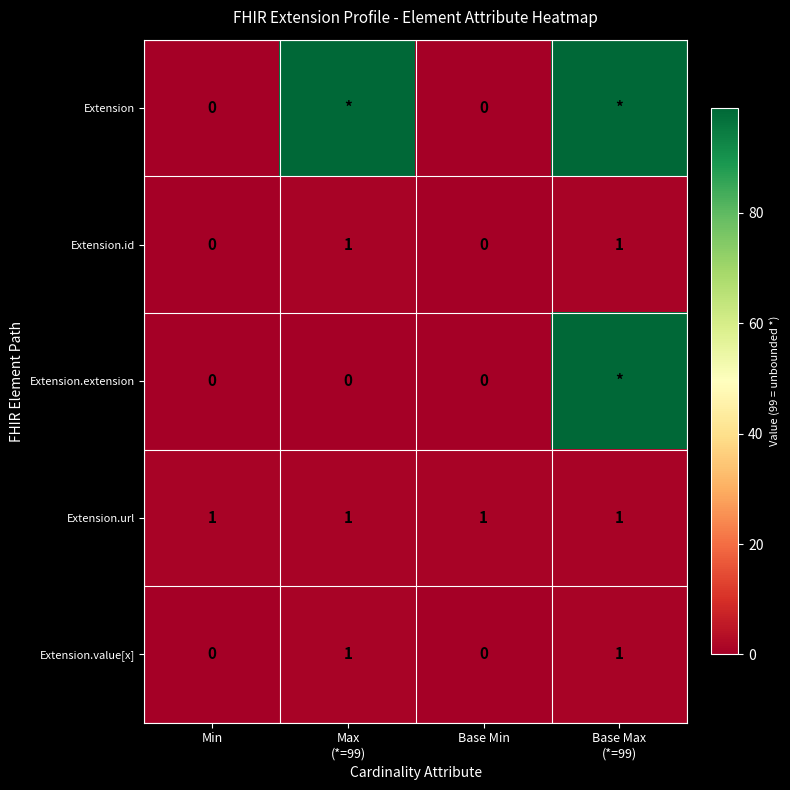

What is the sum of all Extension.url values?

4